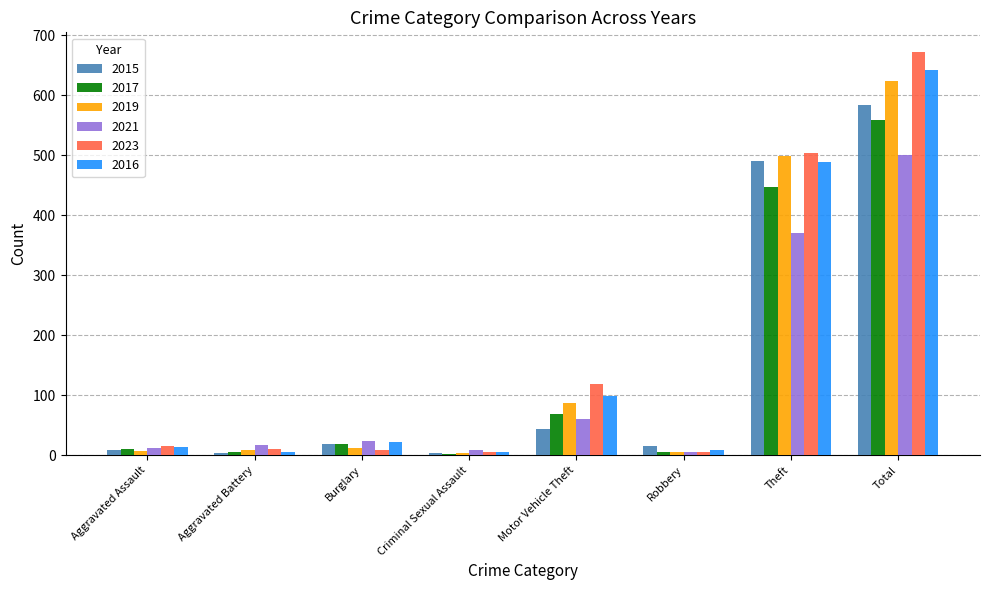

Where is 2016 nearest to the value 323?

Theft